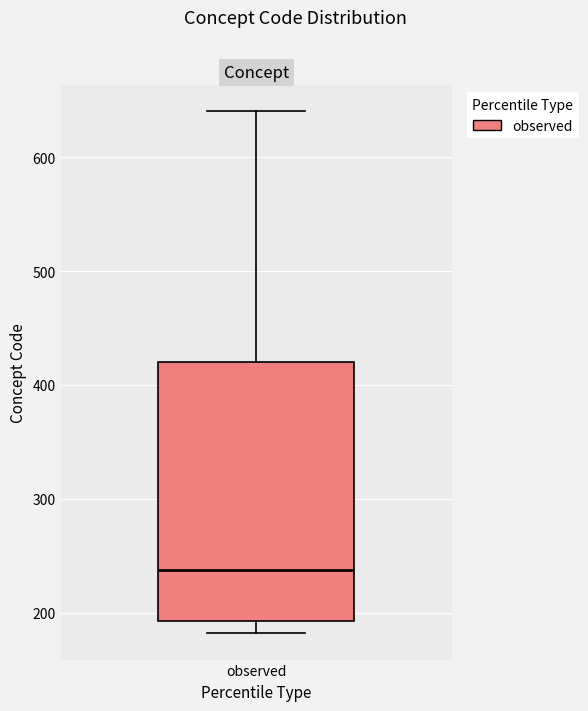

Where does the upper whisker of the box for observed end on the y-axis? The values are not printed on the chart, so give them approximately, as read against the axis.

640